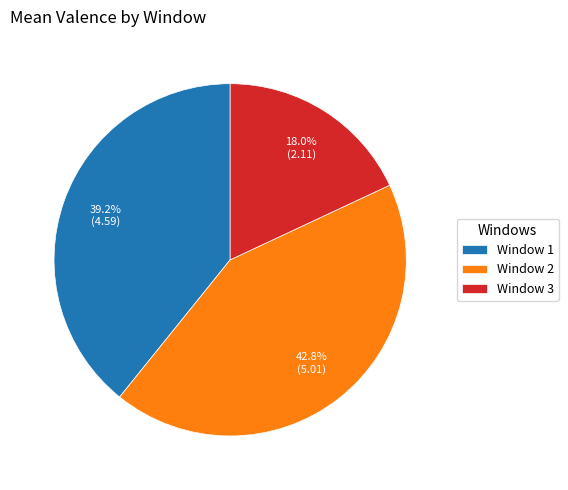

What is the largest slice in the pie chart?

Window 2